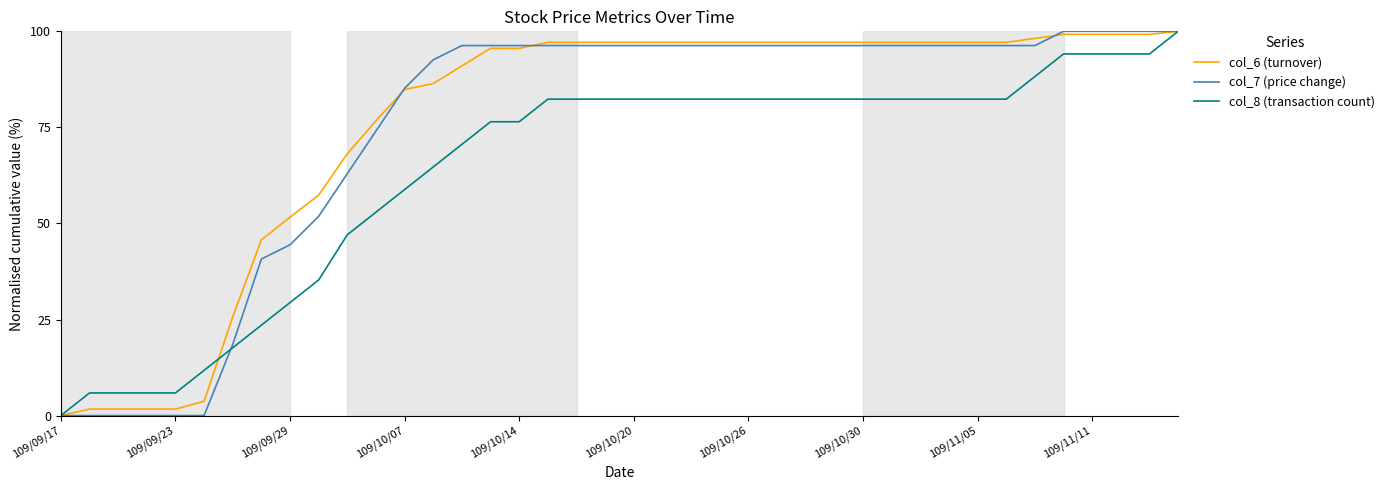

Which series has the largest total across all categories?

col_6 (turnover)